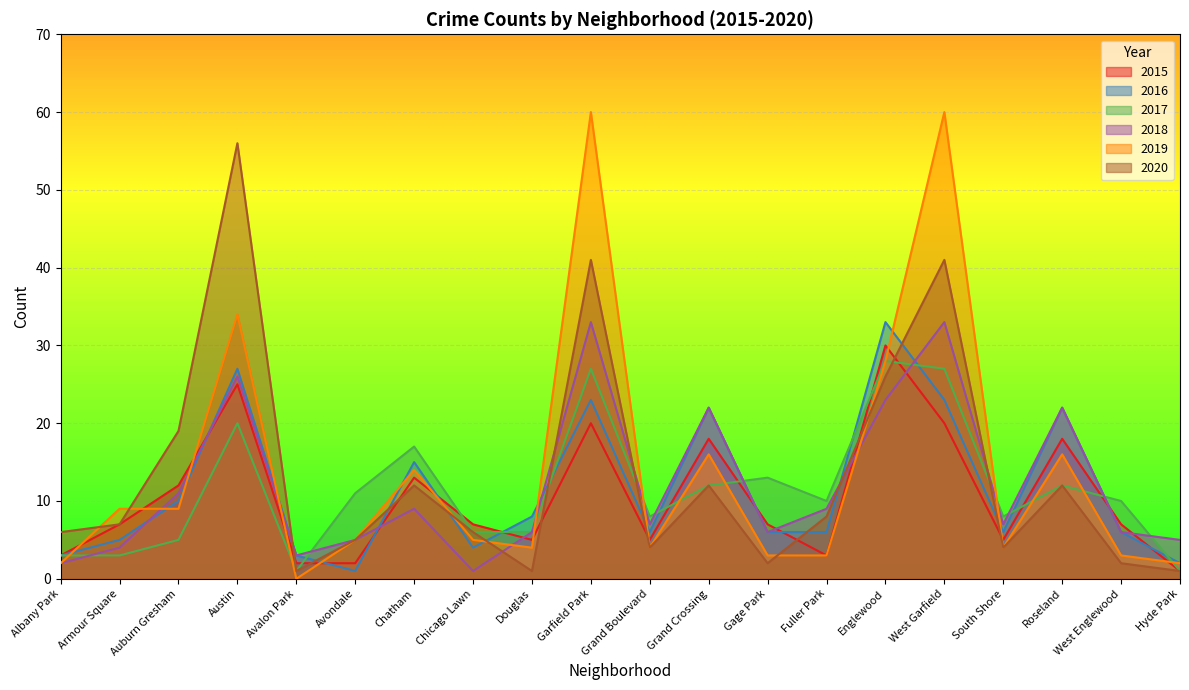

Which series ends up on top after the final intersection of 2017 and 2020?

2017